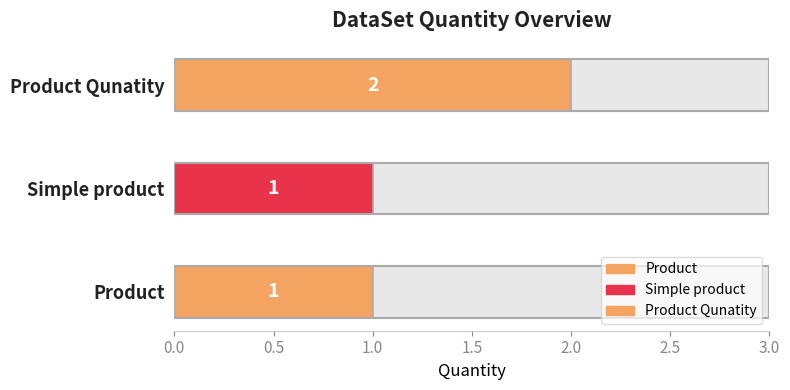

List the labels in order of value, largest first.

Product Qunatity, Product, Simple product